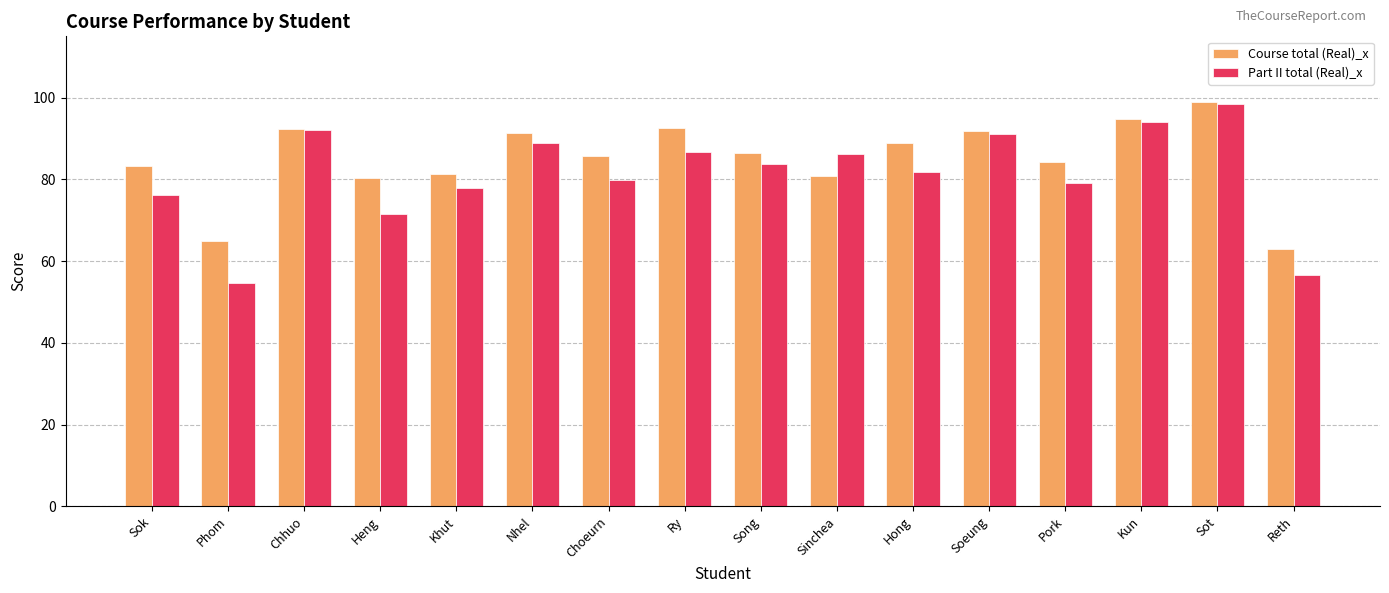

What value does the Course total (Real)_x series have at Kun?

94.8